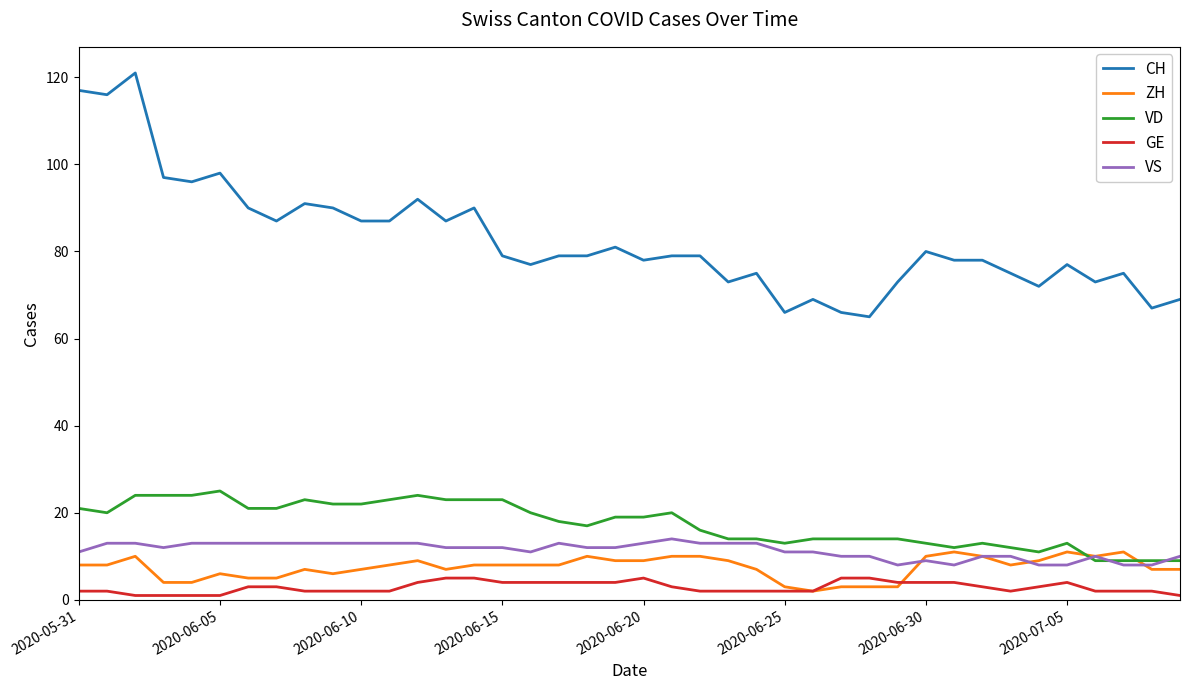

Which series has the largest range (max minus min)?

CH